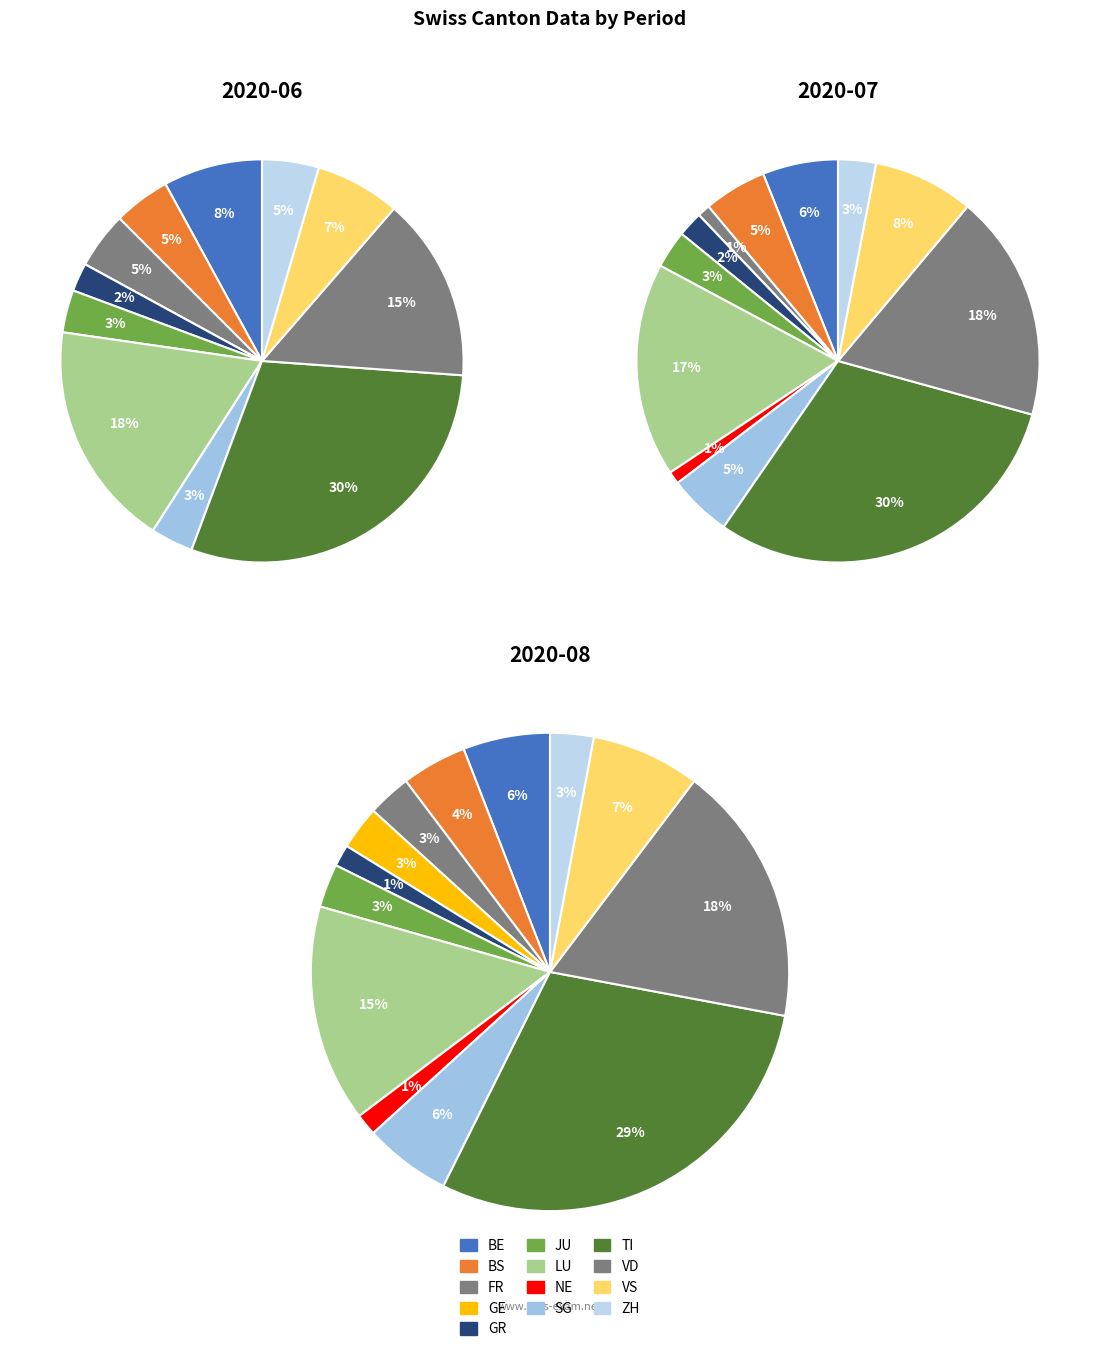

The 2020-08 slice represents 18% of the pie. True or false?

False